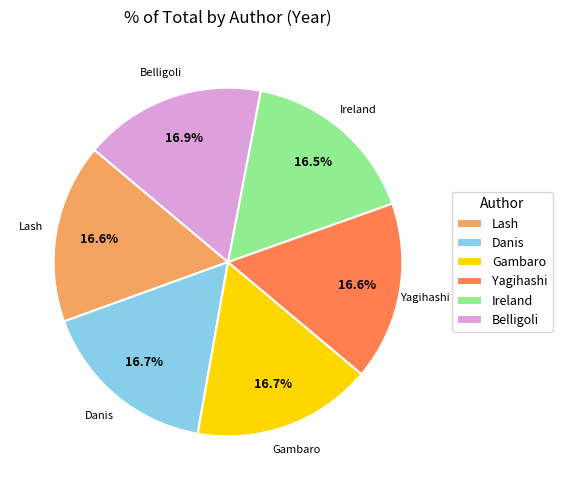

Is there a majority slice in this chart?

No